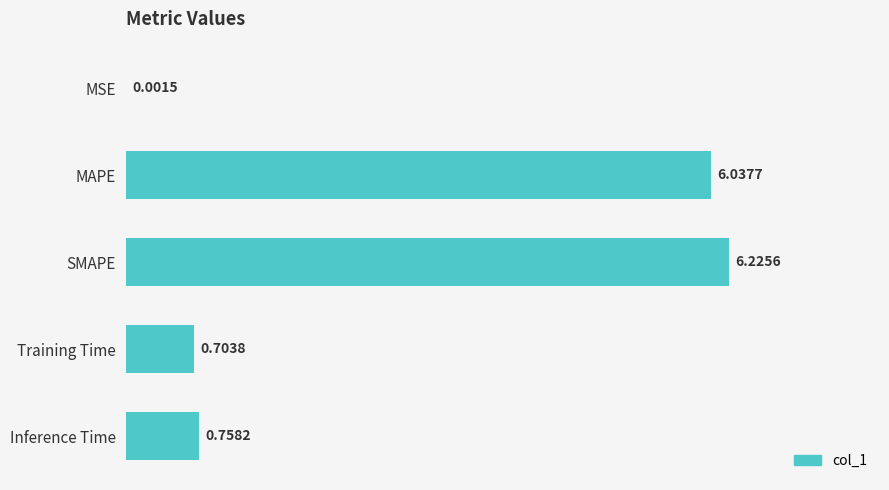

What is the average value?

2.7